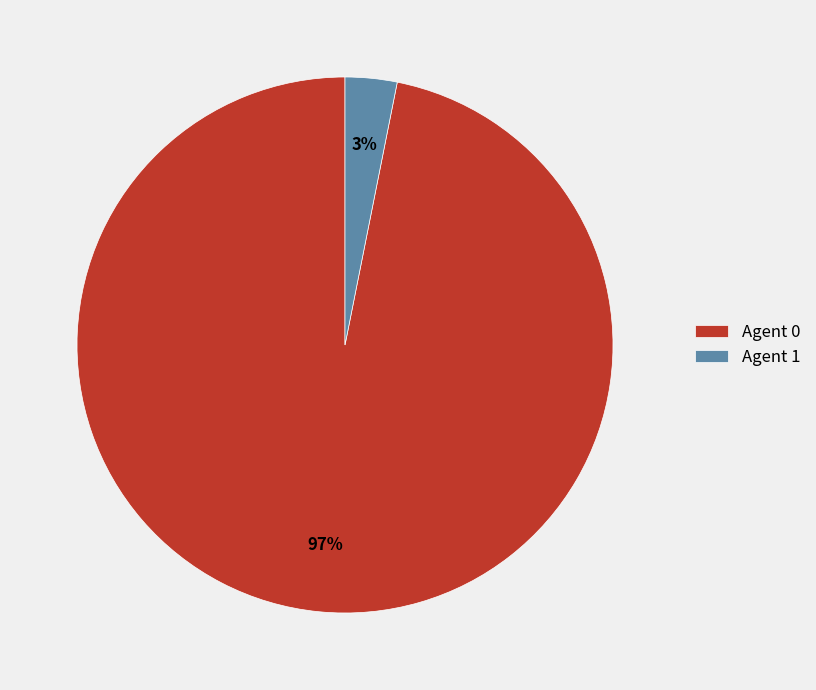

Rank the categories by value from lowest to highest.

Agent 1, Agent 0